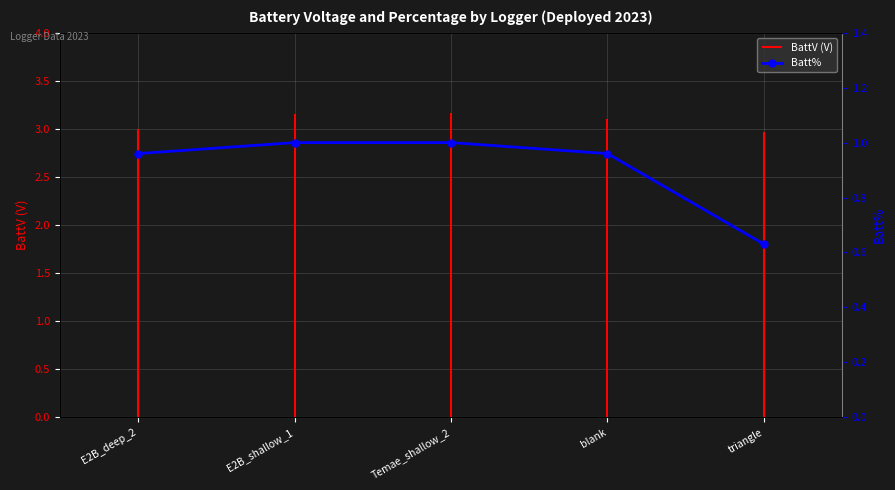

The chart shows a value of 0.3 at E2B_shallow_1. True or false?

False